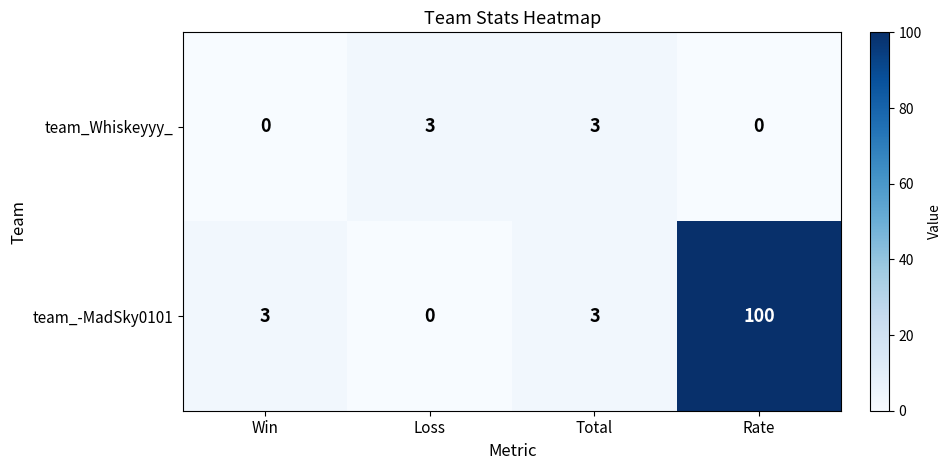

Reading left to right, list all the values displayed in this chart.

team_Whiskeyyy_: Win=0	Loss=3	Total=3	Rate=0
team_-MadSky0101: Win=3	Loss=0	Total=3	Rate=100